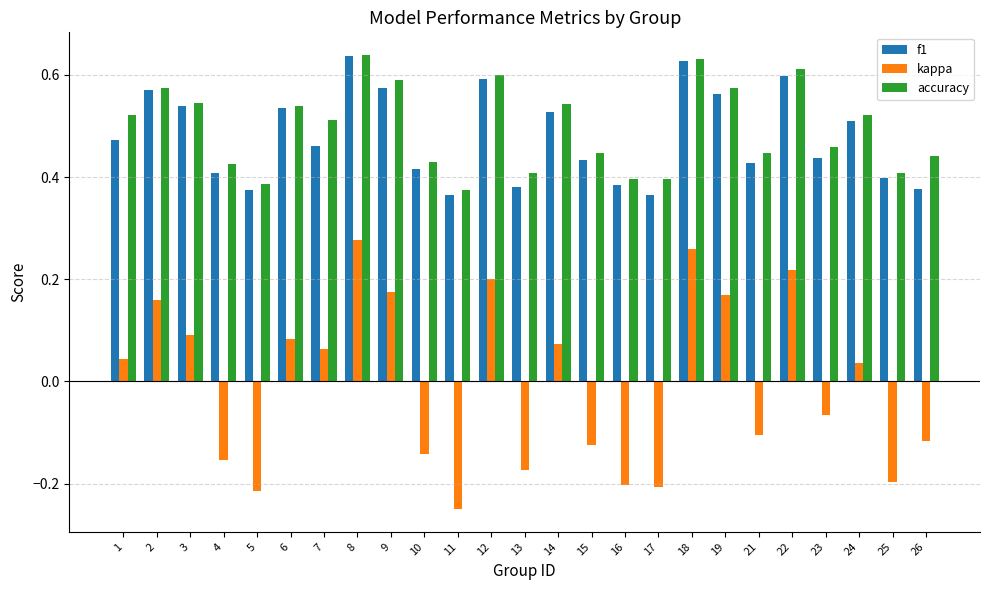

At which category is the sum across all series the highest?

8